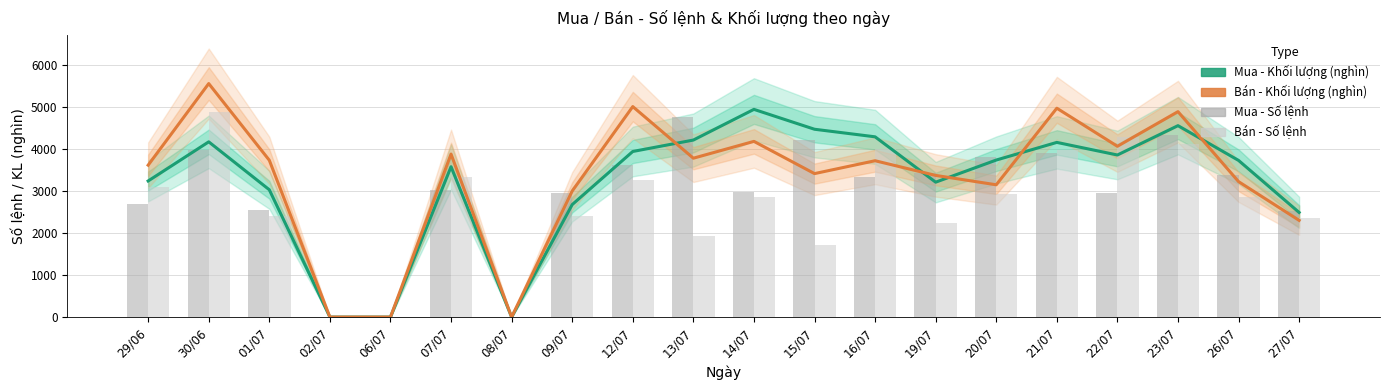

Reading left to right, what are all the values shown in this chart?

Mua - Khối lượng (nghìn): 3234.1	4164.3	3025.5	0.0	0.0	3572.4	0.0	2672.8	3934.9	4206.4	4935.7	4463.4	4283.3	3205.6	3731.5	4150.9	3851.4	4548.8	3722.8	2486.0
Bán - Khối lượng (nghìn): 3609.9	5548.9	3726.6	0.0	0.0	3873.1	0.0	2994.7	5001.7	3775.2	4175.1	3409.3	3715.2	3366.2	3143.6	4963.5	4058.4	4881.8	3218.7	2298.1
Mua - Số lệnh: 2683.0	3981.0	2534.0	0.0	0.0	3018.0	0.0	2950.0	3616.0	4756.0	2975.0	4198.0	3322.0	3415.0	3796.0	3901.0	2948.0	4327.0	3373.0	2513.0
Bán - Số lệnh: 3100.0	4871.0	2406.0	0.0	0.0	3318.0	0.0	2404.0	3251.0	1922.0	2862.0	1701.0	4004.0	2229.0	2927.0	3966.0	4281.0	4114.0	2844.0	2355.0